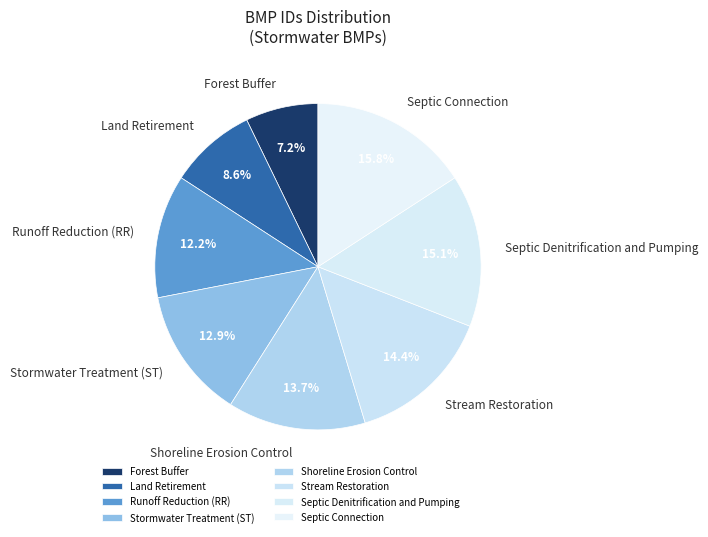

How many segments does this pie chart have?

8